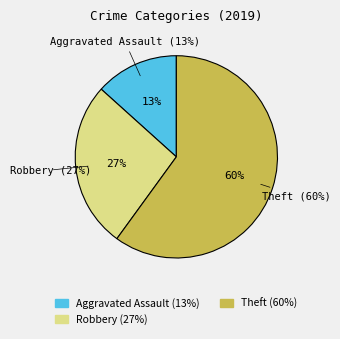

To the nearest percent, what portion does Aggravated Assault represent?

13%